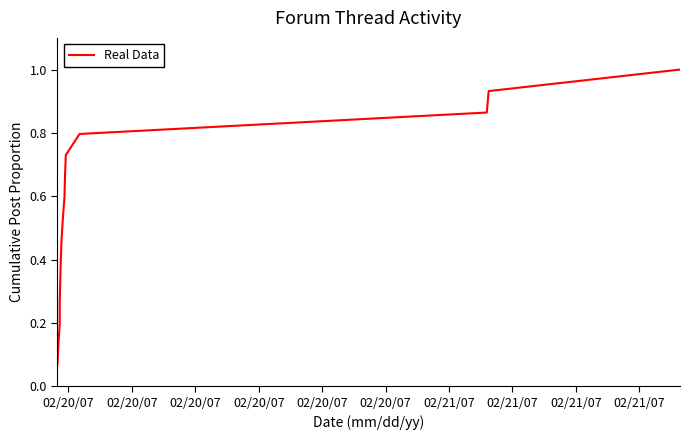

Which label corresponds to the smallest value in the chart?

02/20/07